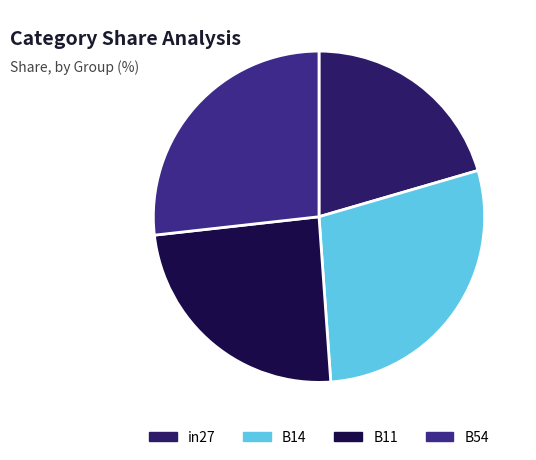

Count the number of slices in the pie.

4